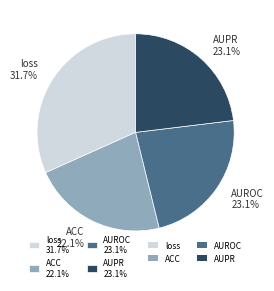

To the nearest percent, what is the average slice percentage?

25%